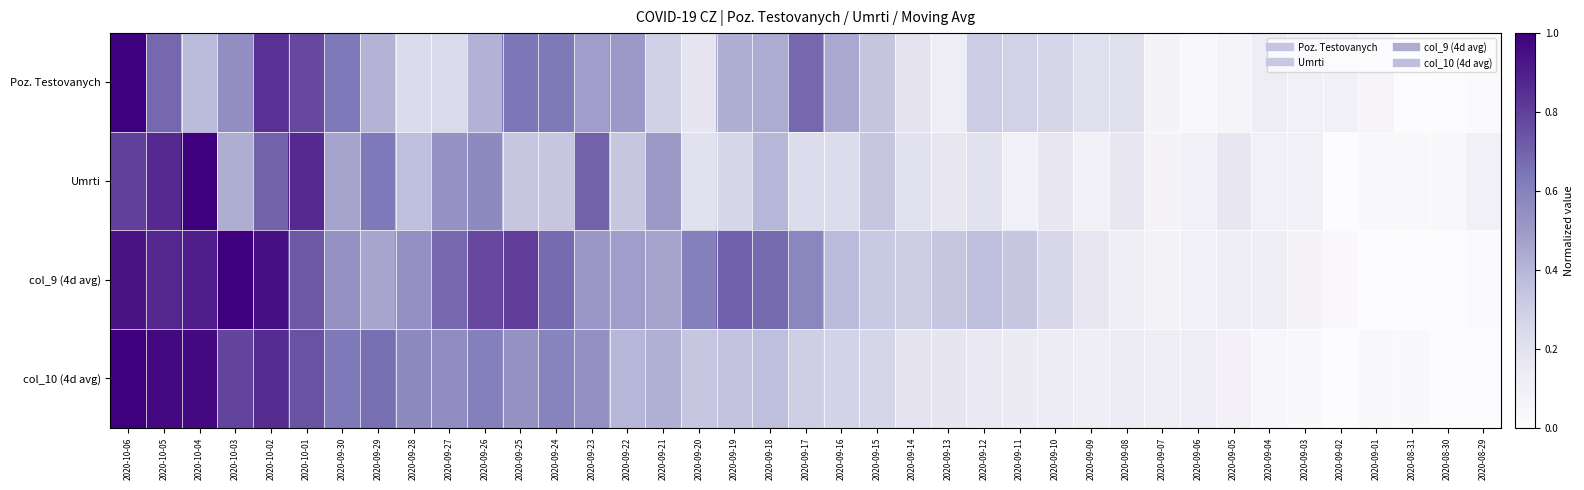

List the series in order of their peak value, lowest first.

Poz. Testovanych, Umrti, col_9 (4d avg), col_10 (4d avg)